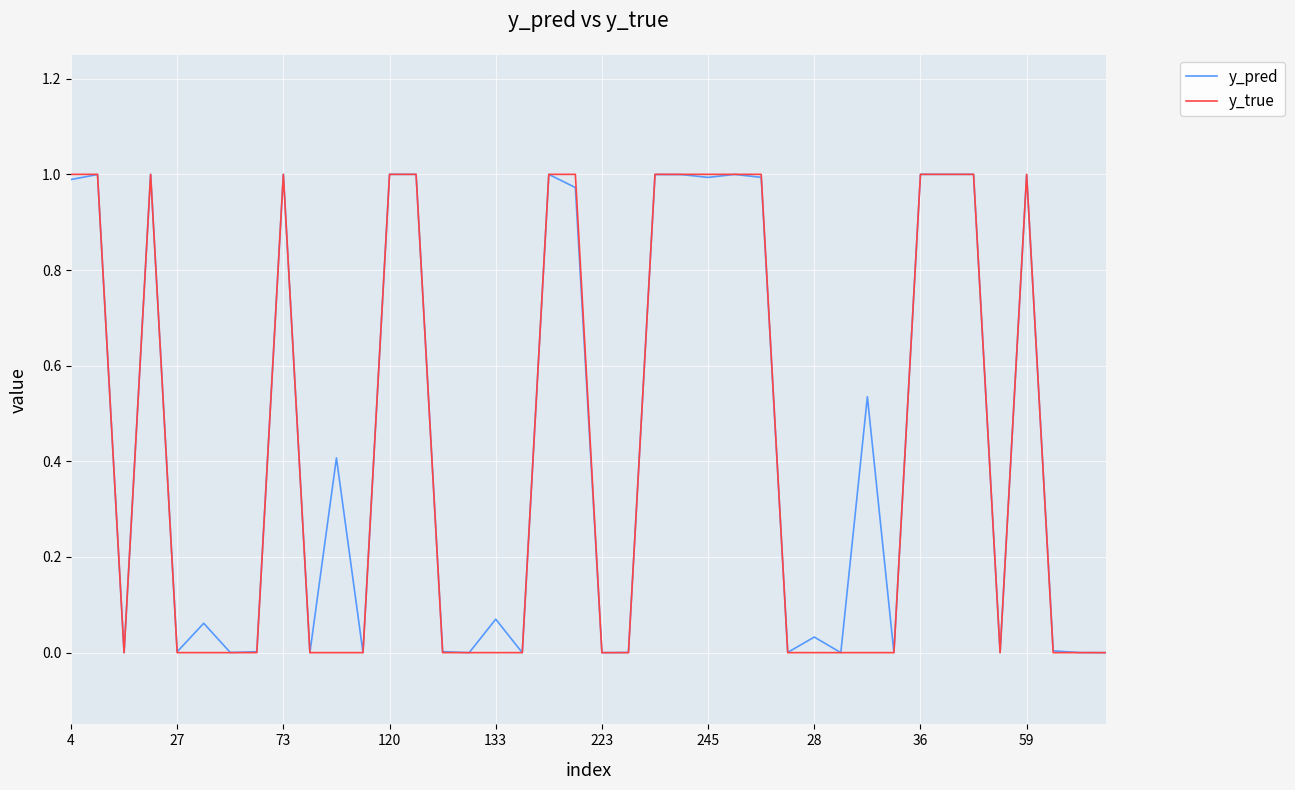

How many lines are shown in the chart?

2